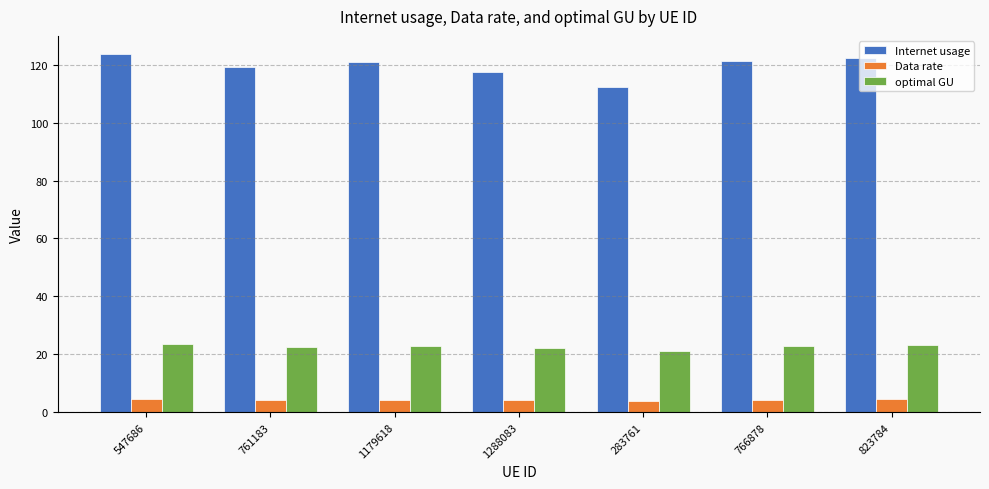

What is the label of the 1st bar from the left?

547686